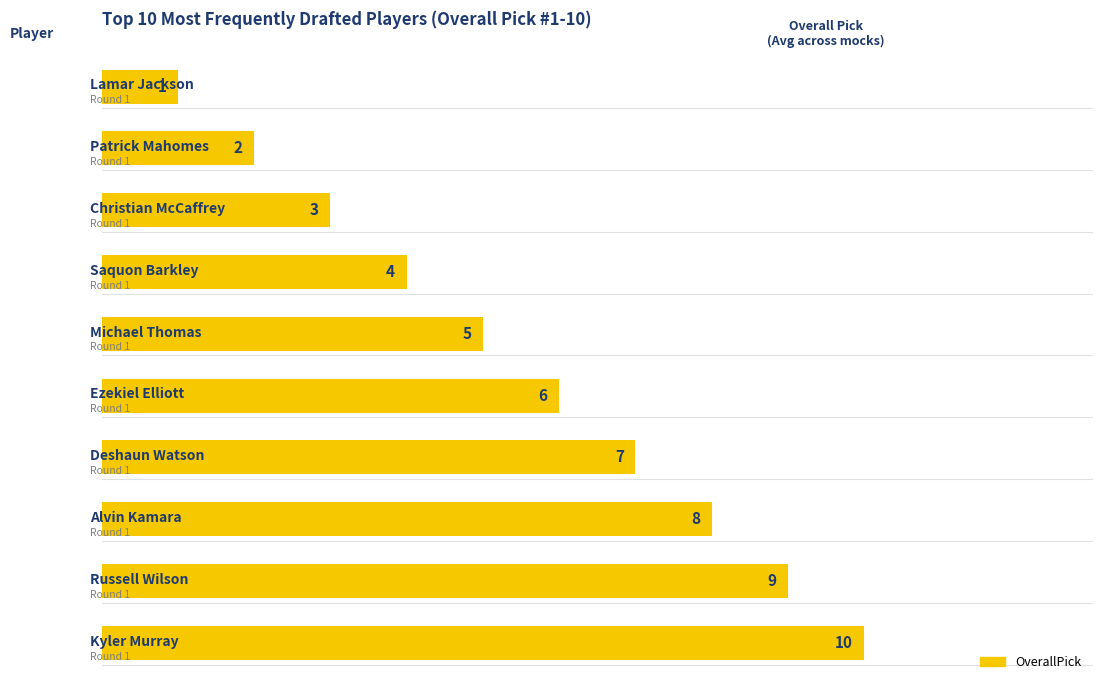

Count the number of categories in the chart.

10